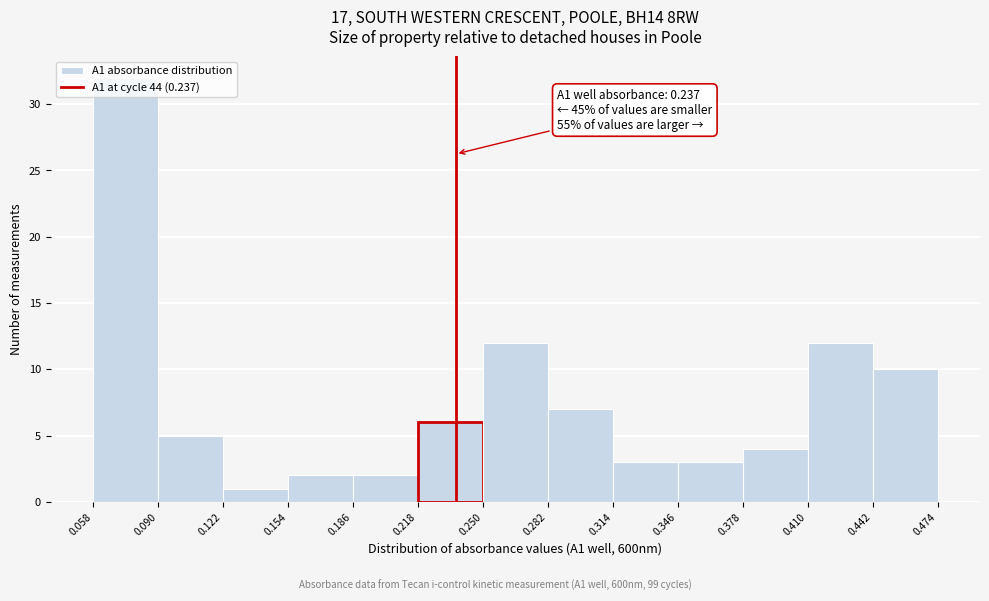

Which range on the x-axis has the tallest bar?

0.058 to 0.090